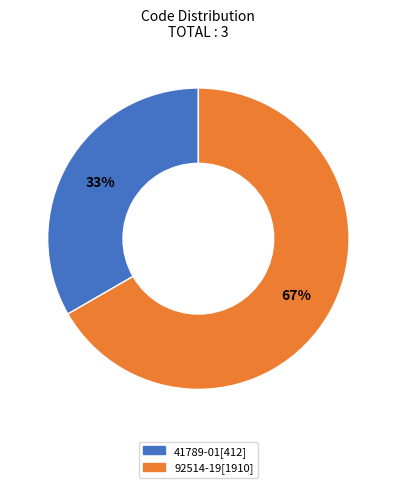

What percentage is the 41789-01[412] slice, to the nearest percent?

33%